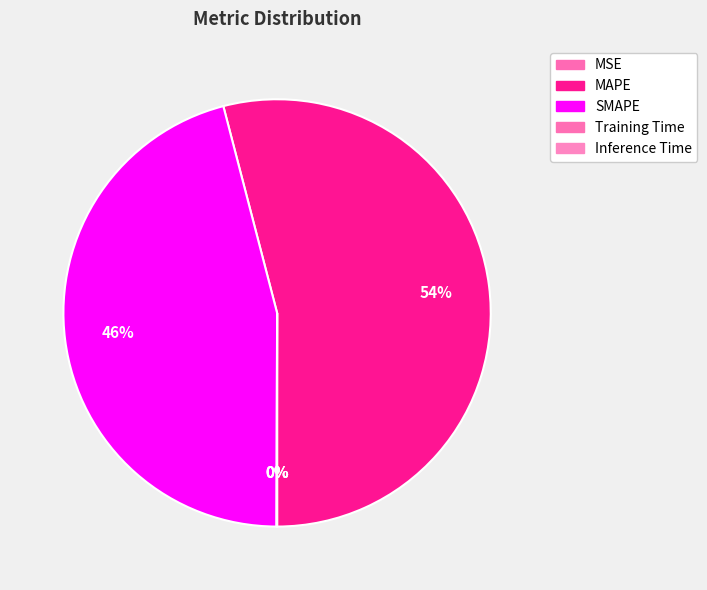

Does MAPE account for over 50% of the chart?

Yes